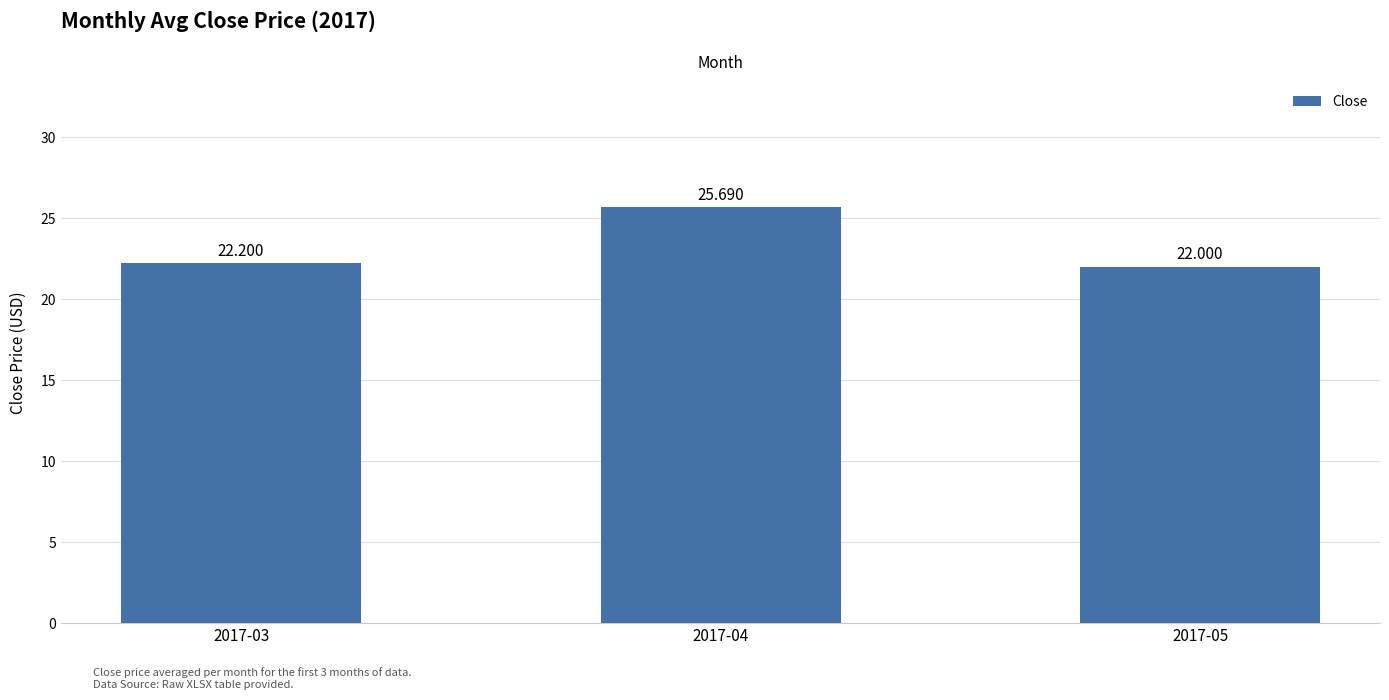

List the labels in order of value, smallest first.

2017-05, 2017-03, 2017-04